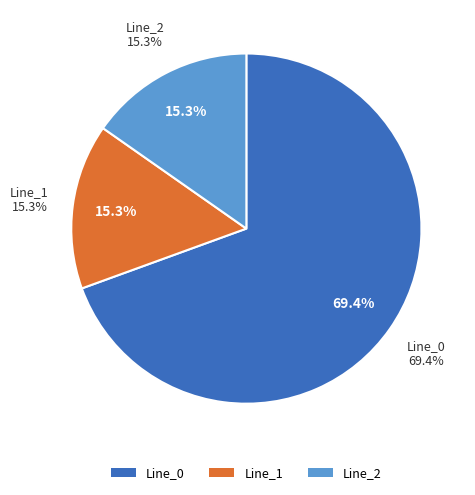

What is the change in value from Line_0 to Line_1?

-2.4